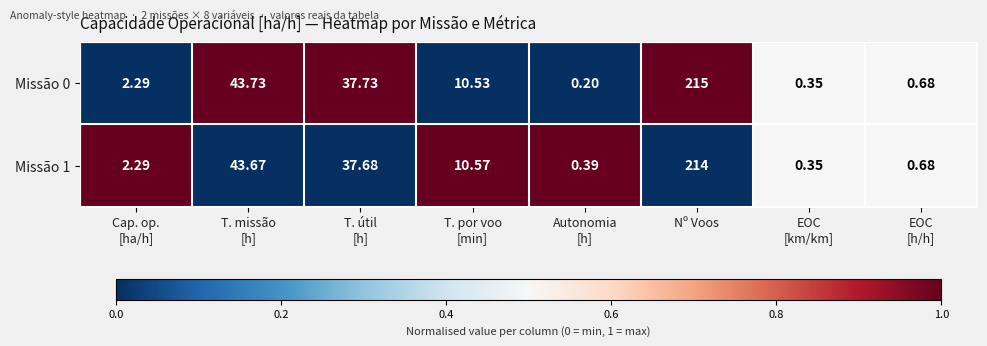

List the series in order of their peak value, highest first.

Missão 0, Missão 1